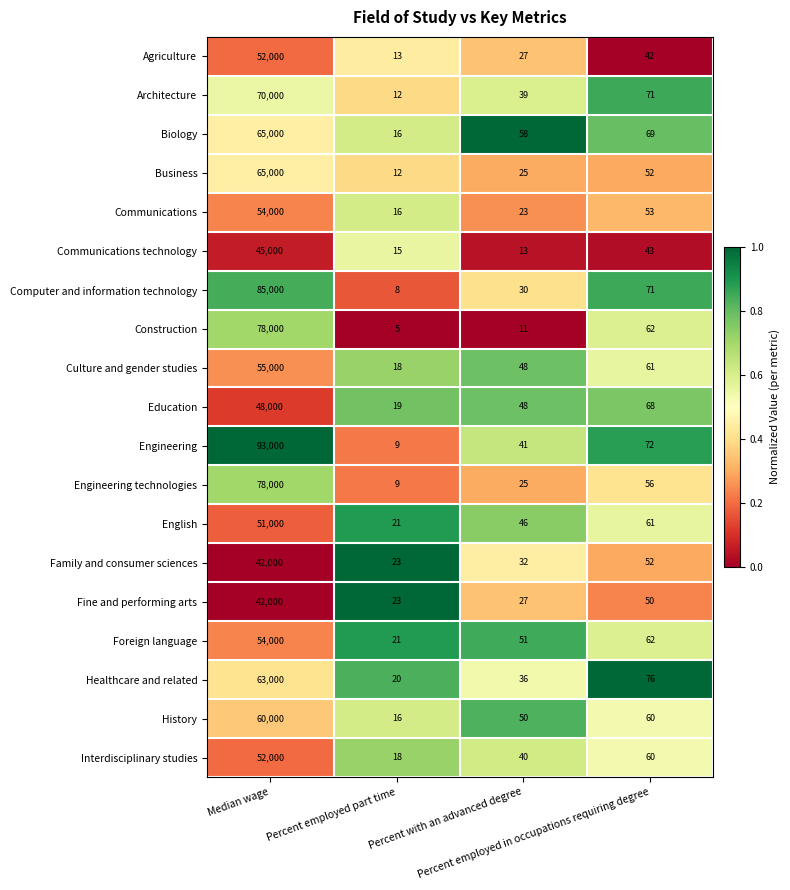

Count the number of data series in this chart.

19